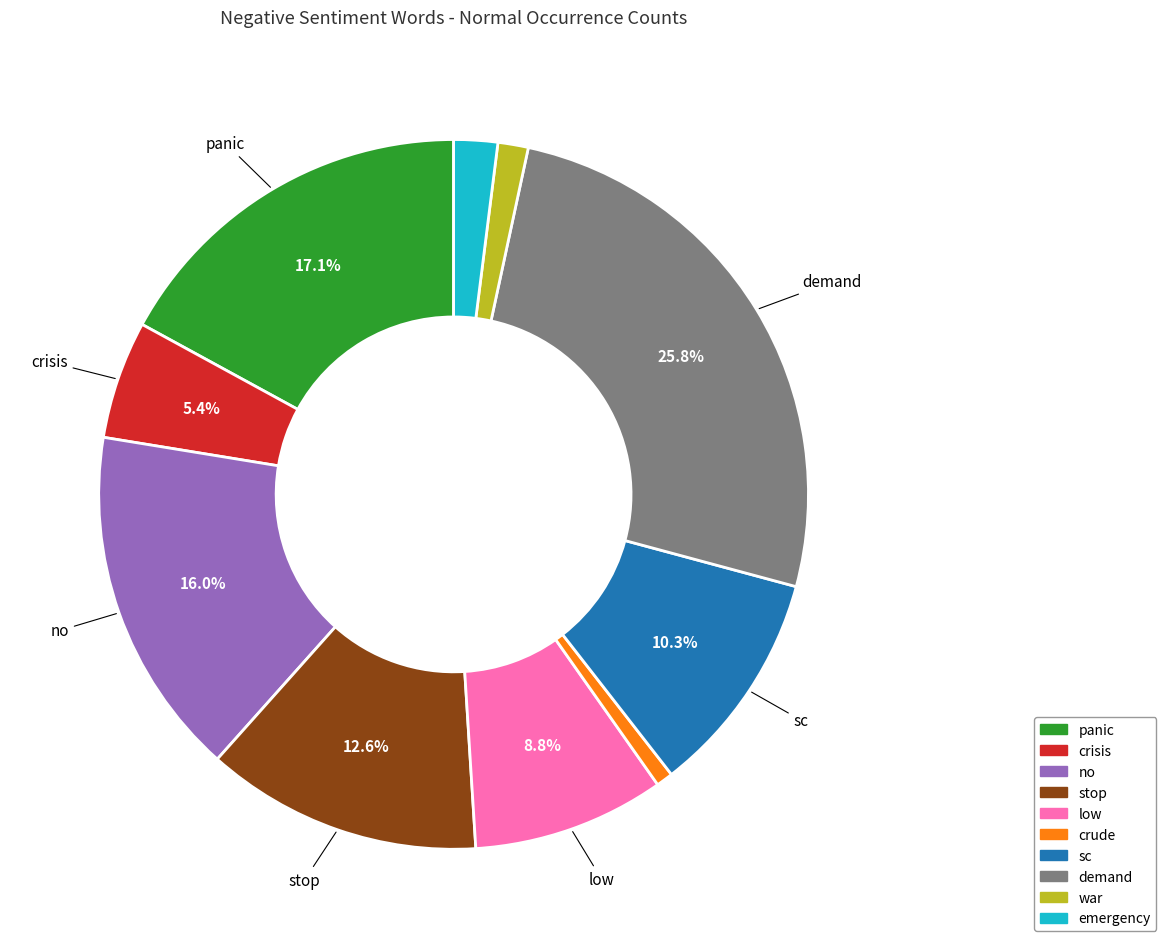

To the nearest percent, what percentage of the pie is emergency?

2%